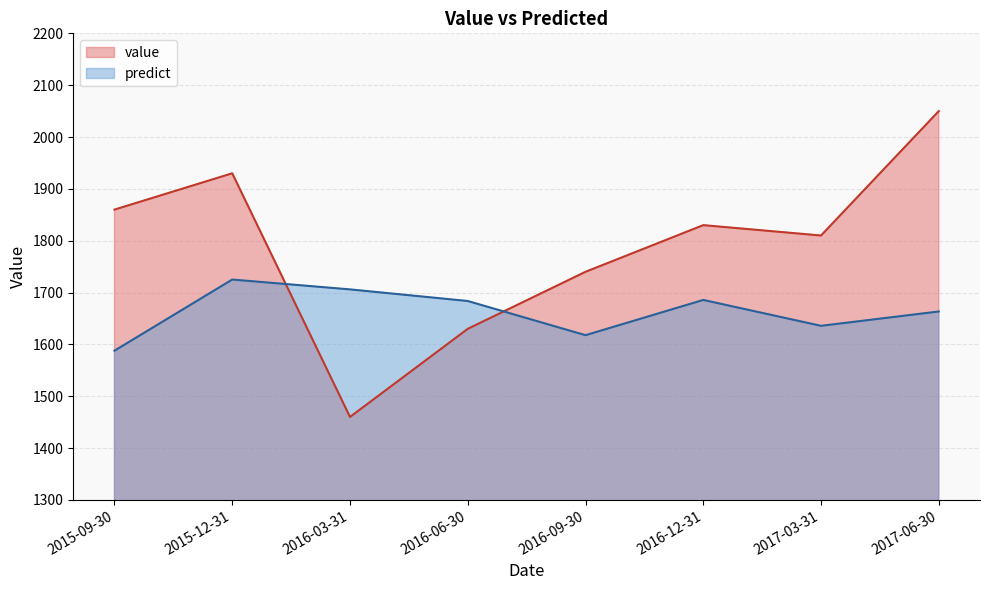

Between 2015-12-31 and 2017-03-31, which series saw the biggest shift?

value